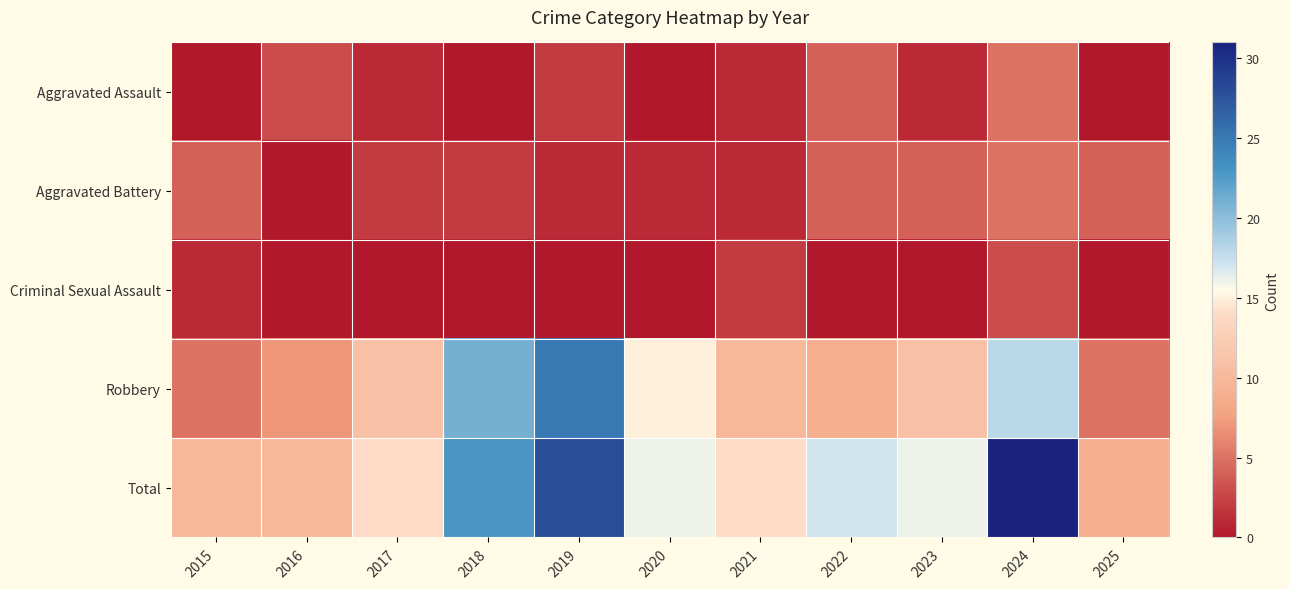

Which series changed the most between 2016 and 2021?

Total